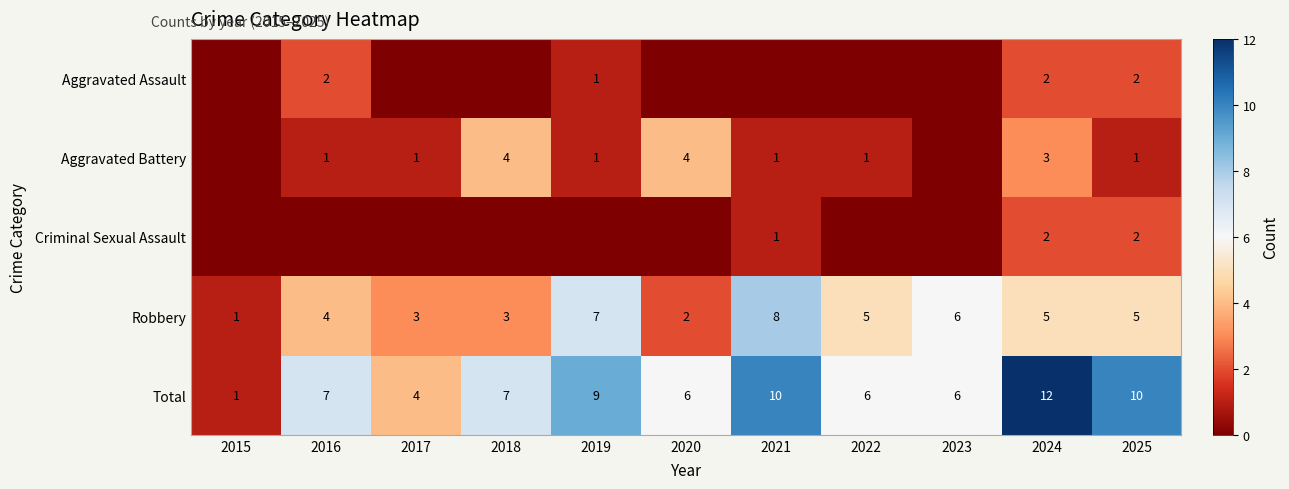

Where does the Robbery series first go above 5?

2019